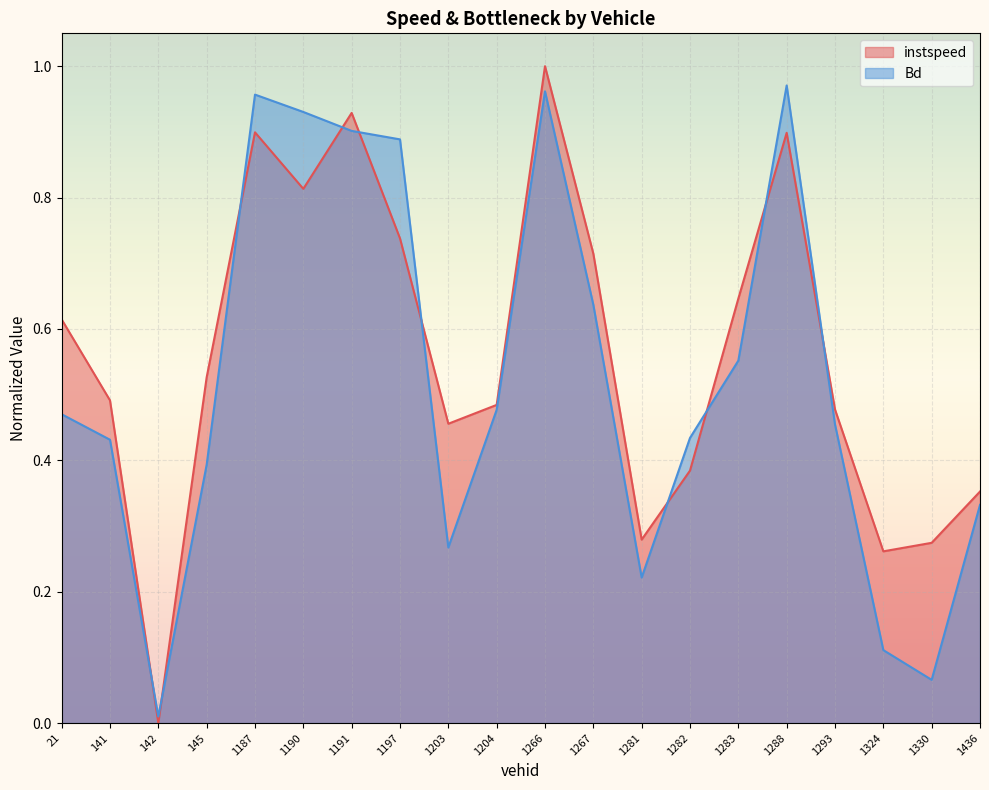

What is the total value across all series at 1191.0?

1.8